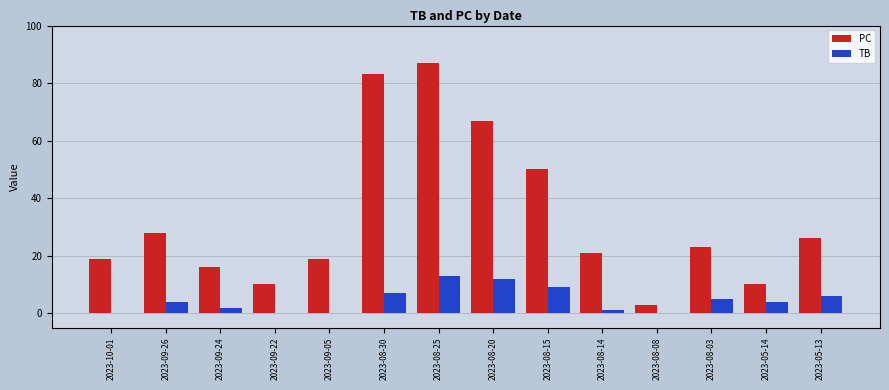

Which series has the largest range (max minus min)?

PC